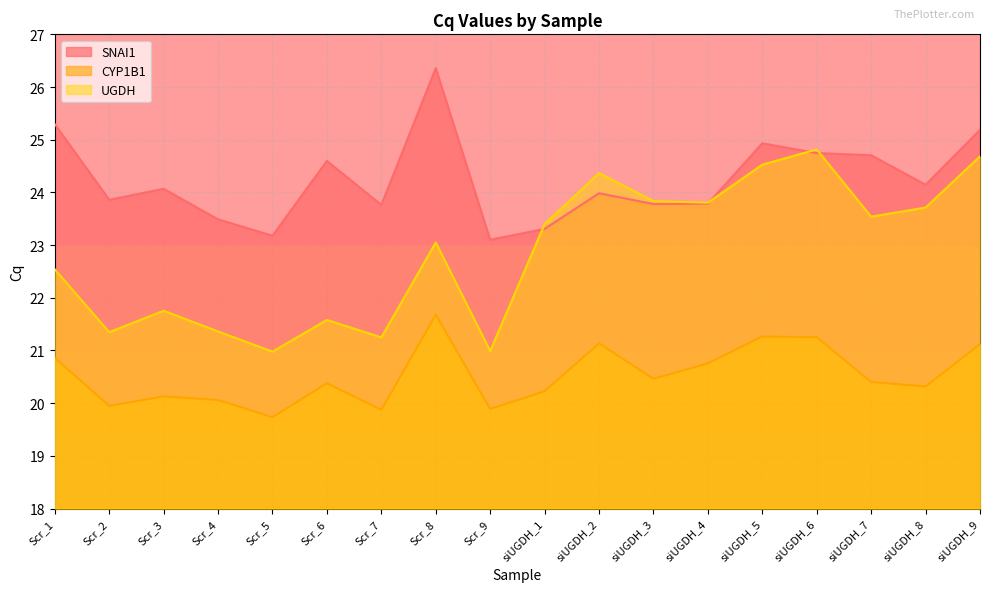

How many interior local valleys does the UGDH series have?

6